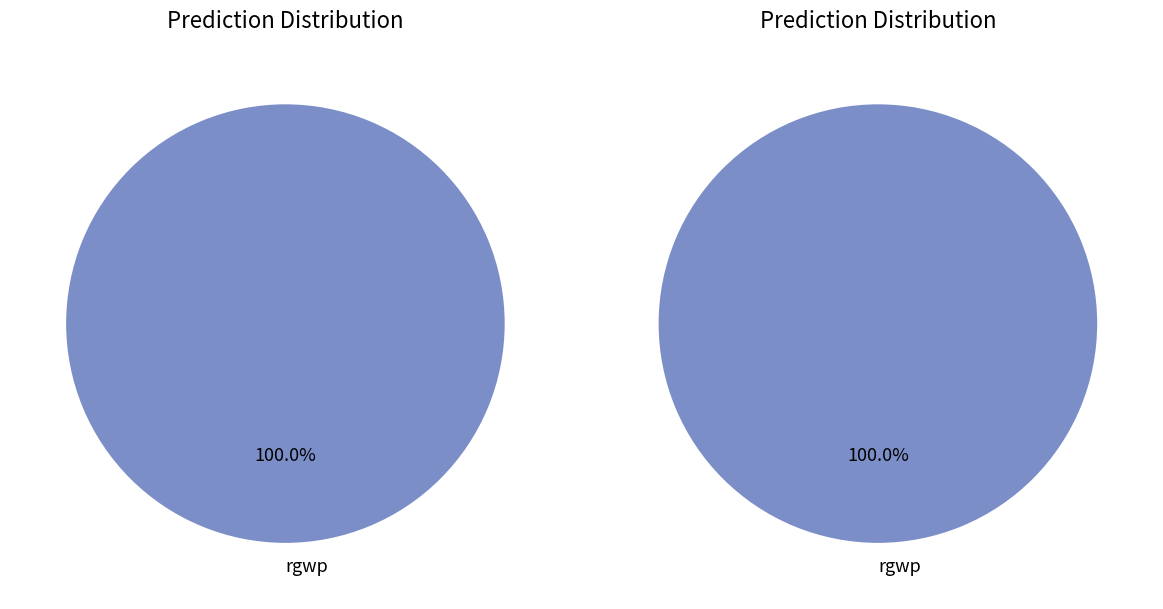

Does rgwp represent more than half of the total?

Yes